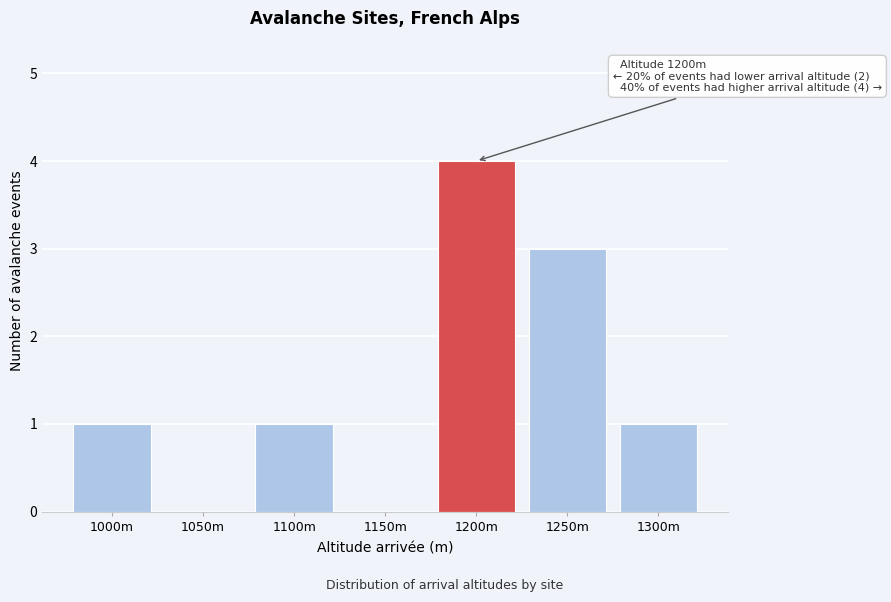

Reading right to left, what are all the values shown in this chart?

1300m=1	1250m=3	1200m=4	1150m=0	1100m=1	1050m=0	1000m=1